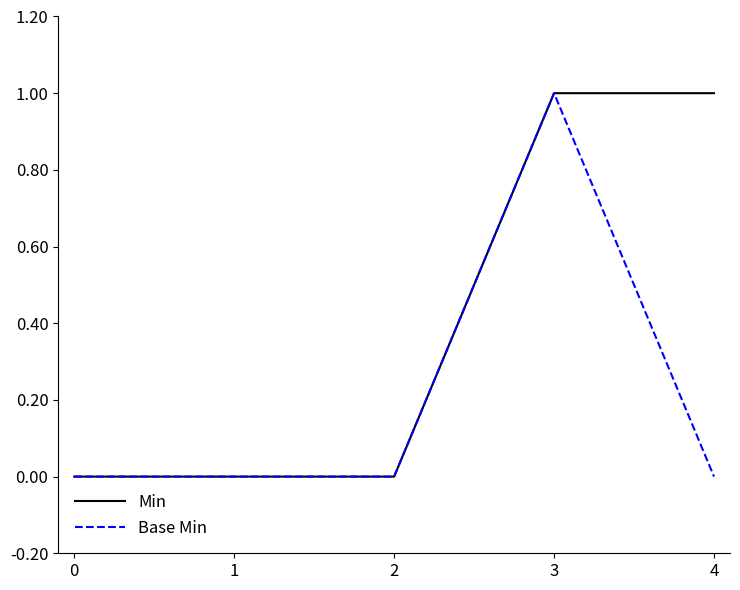

What is the difference between the second highest and minimum values in the Min series?

1